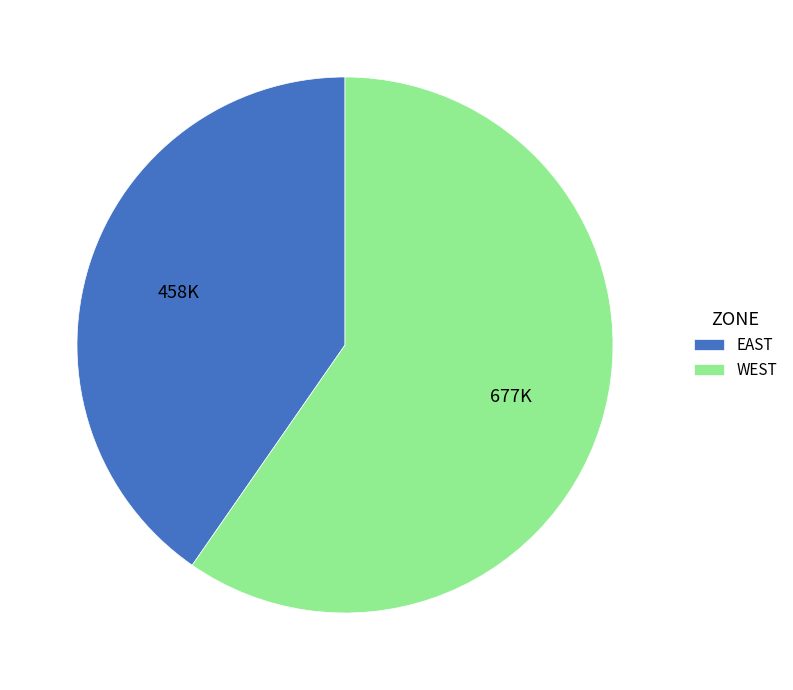

Count the number of slices in the pie.

2